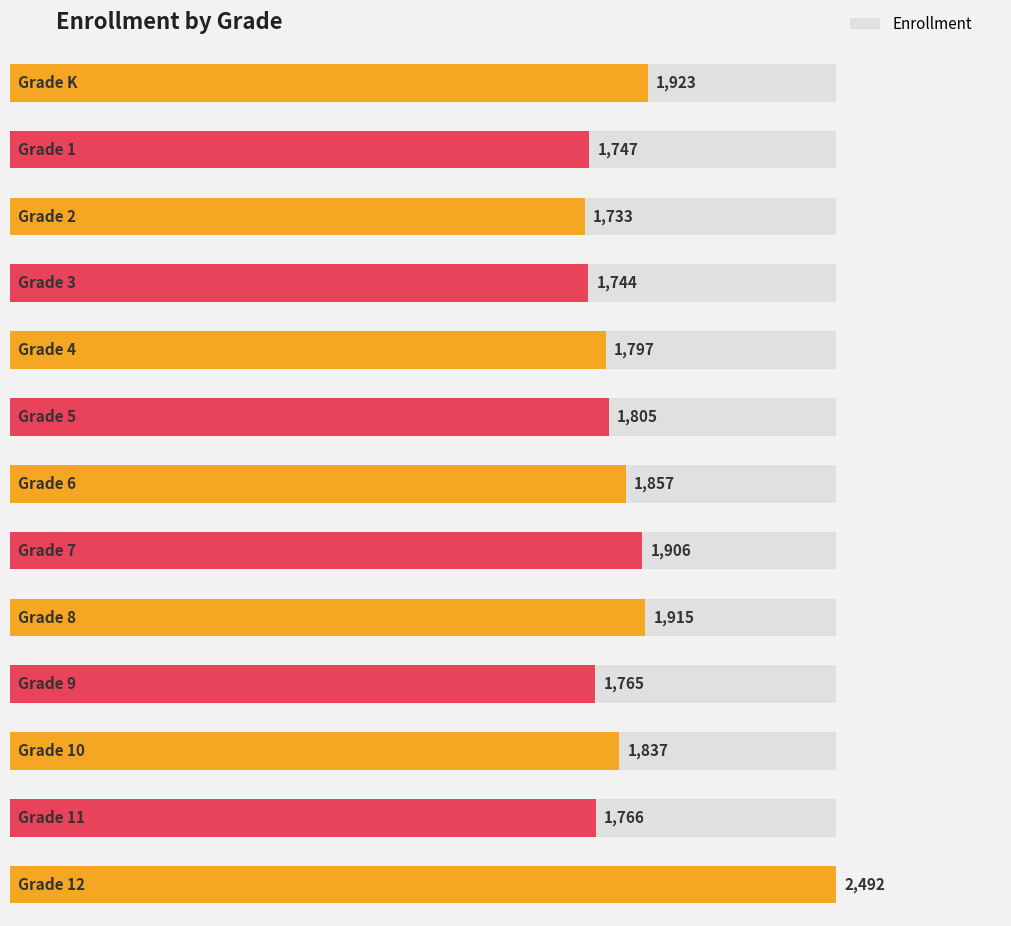

What is the smallest value displayed?

1733